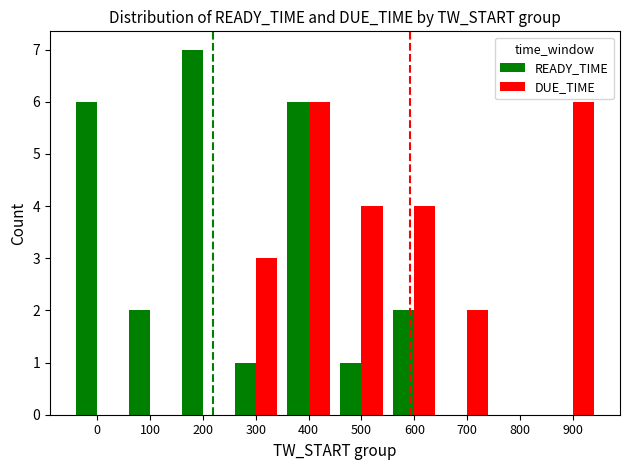

What is the total value across all series at 900?

6